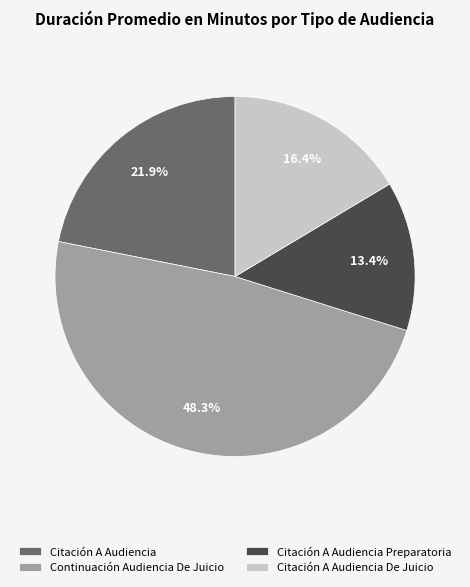

Count the number of slices in the pie.

4